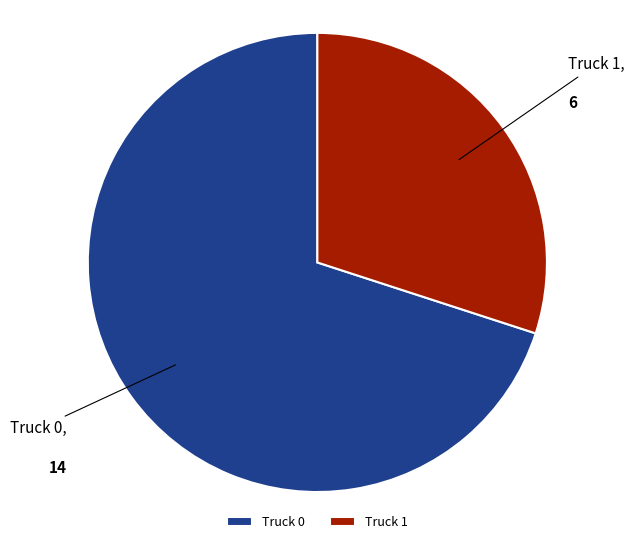

The Truck 0 slice represents 65% of the pie. True or false?

False